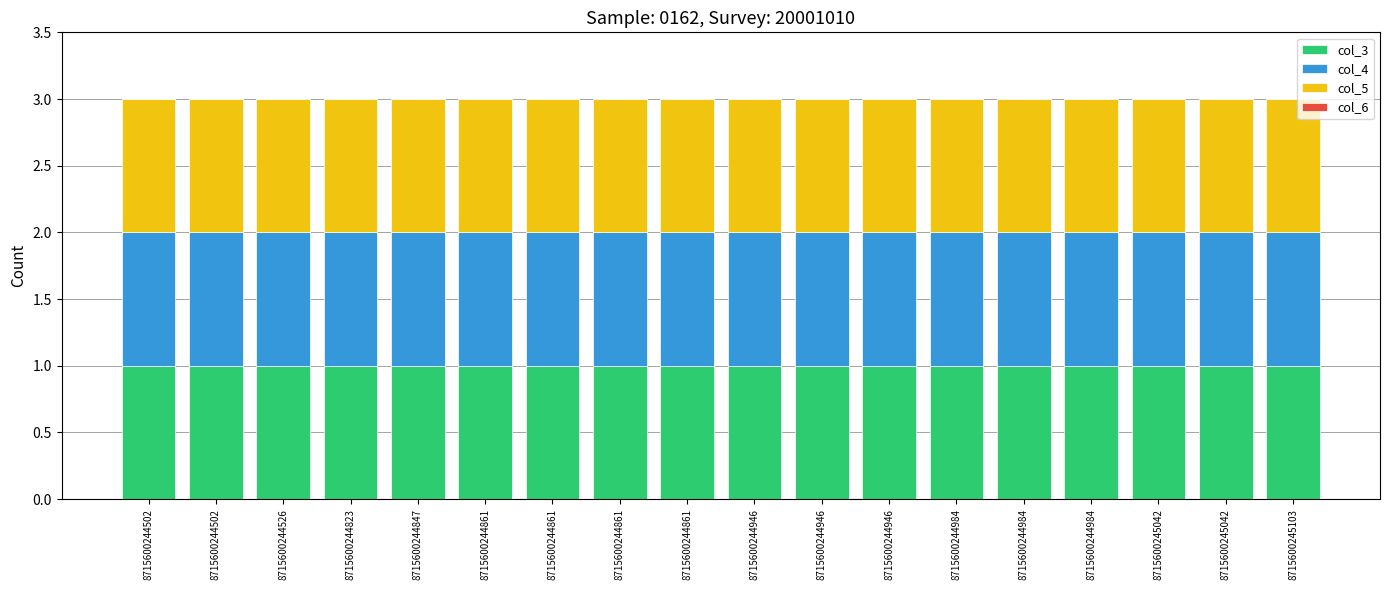

Reading right to left, what are all the values shown in this chart?

col_3: 1	1	1	1	1	1	1	1	1	1	1	1	1	1	1	1	1	1
col_4: 1	1	1	1	1	1	1	1	1	1	1	1	1	1	1	1	1	1
col_5: 1	1	1	1	1	1	1	1	1	1	1	1	1	1	1	1	1	1
col_6: 0	0	0	0	0	0	0	0	0	0	0	0	0	0	0	0	0	0